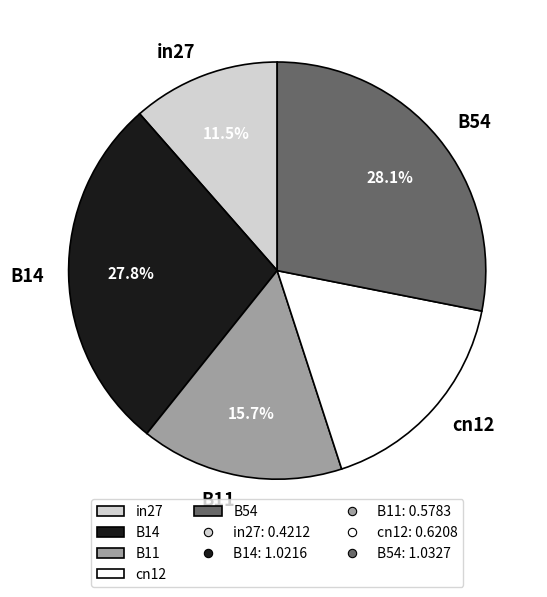

To the nearest percent, what is the difference between the largest and smallest slice percentages?

17%